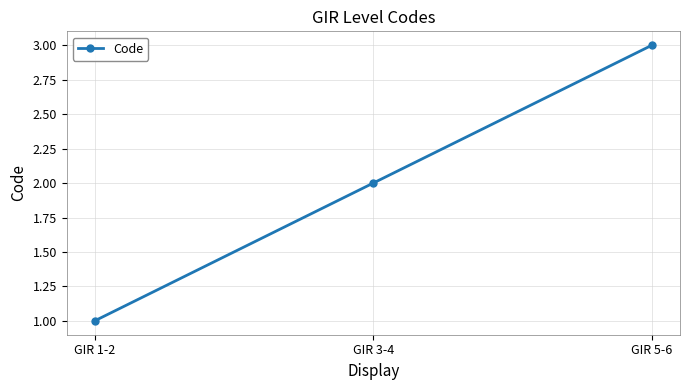

Rank the categories by value from lowest to highest.

GIR 1-2, GIR 3-4, GIR 5-6